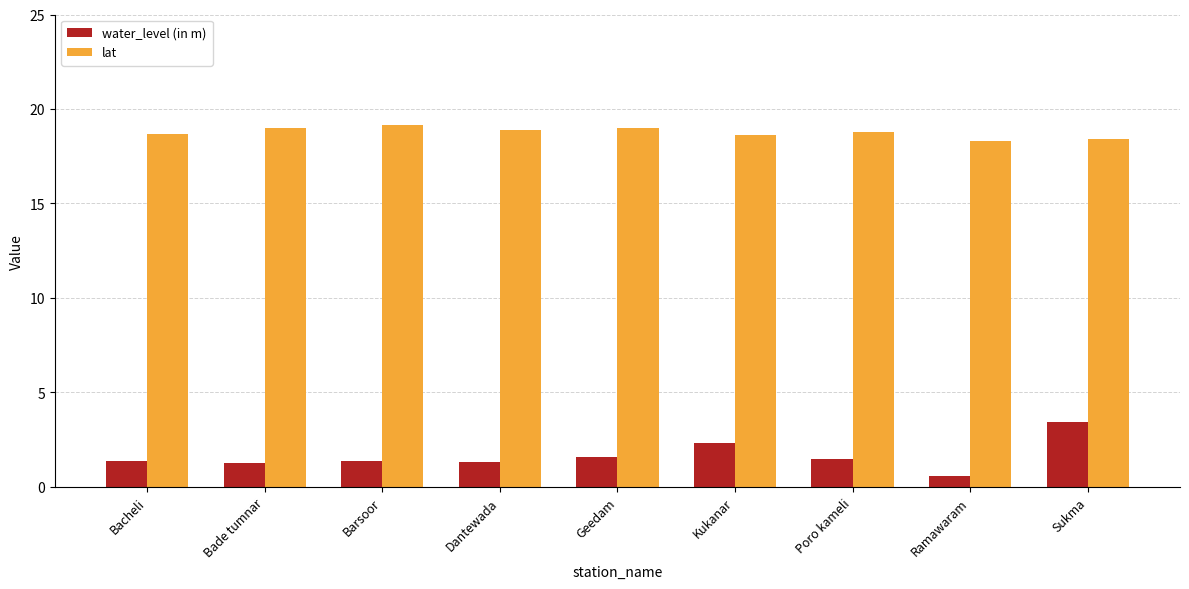

List the series in order of their overall mean, highest first.

lat, water_level (in m)